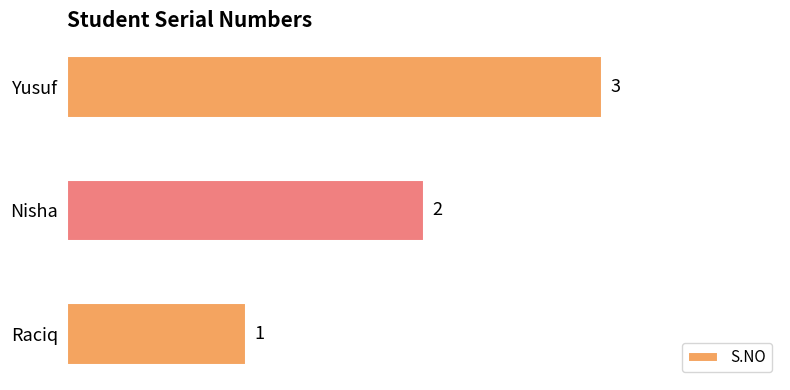

What is the change in value from Nisha to Yusuf?

+1